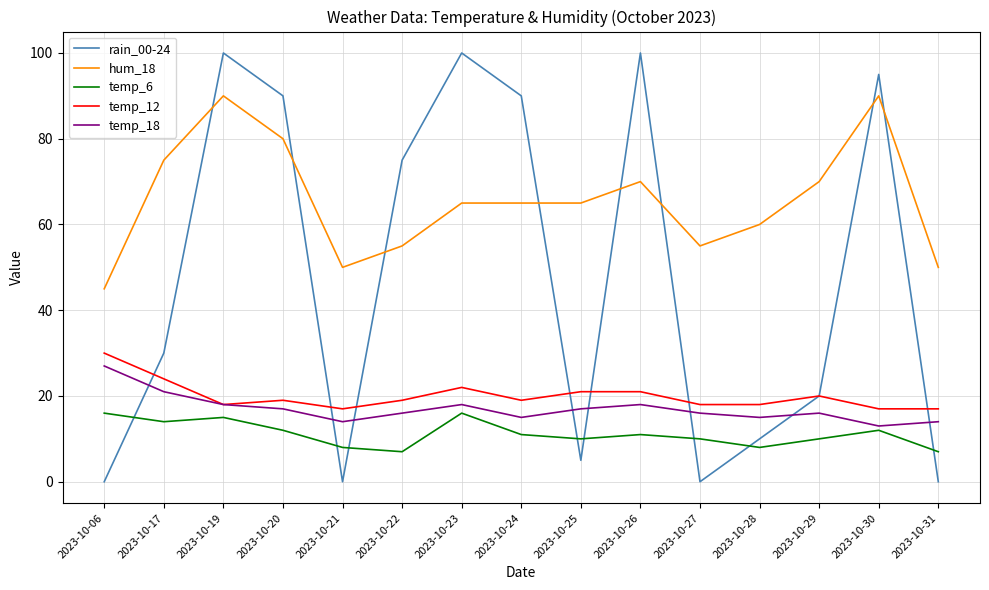

What is the difference between the hum_18 values at 2023-10-06 and 2023-10-22?

10